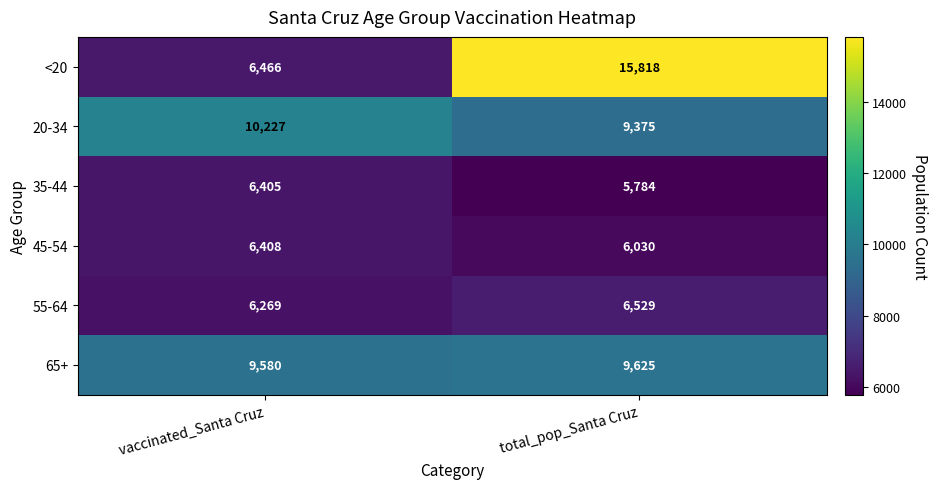

Reading left to right, extract all data points from this chart.

<20: vaccinated_Santa Cruz=6466	total_pop_Santa Cruz=15818
20-34: vaccinated_Santa Cruz=10227	total_pop_Santa Cruz=9375
35-44: vaccinated_Santa Cruz=6405	total_pop_Santa Cruz=5784
45-54: vaccinated_Santa Cruz=6408	total_pop_Santa Cruz=6030
55-64: vaccinated_Santa Cruz=6269	total_pop_Santa Cruz=6529
65+: vaccinated_Santa Cruz=9580	total_pop_Santa Cruz=9625